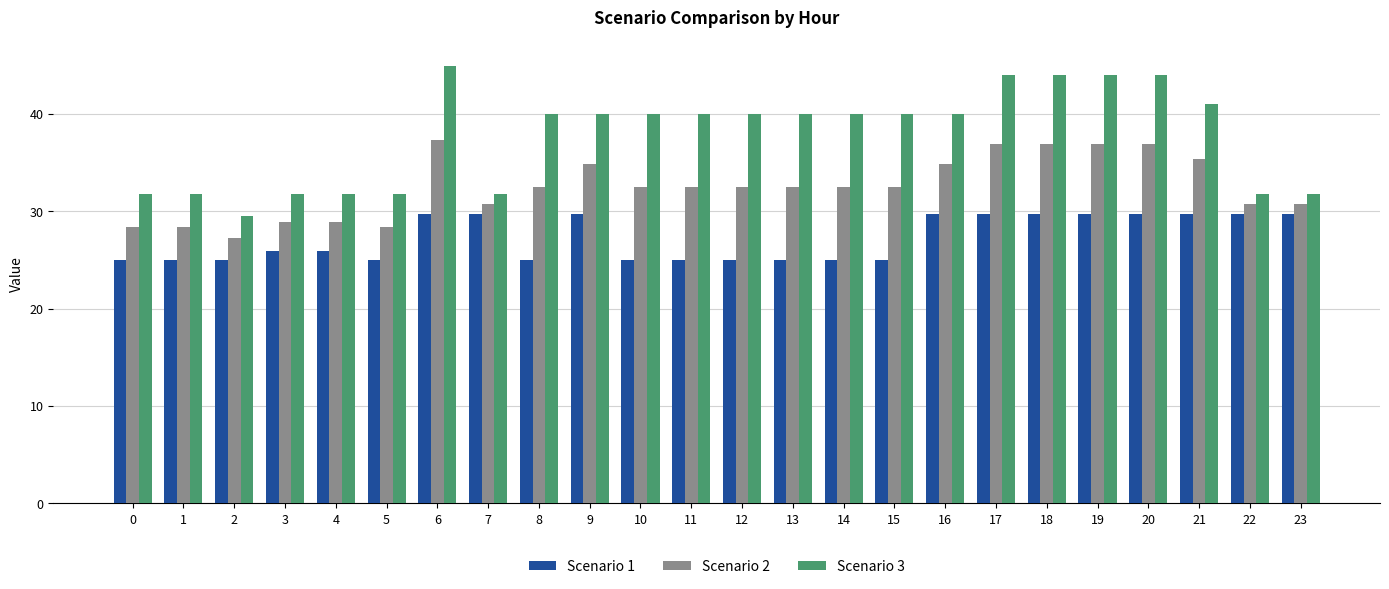

Is it true that Scenario 2 equals 38.9 at 0?

False